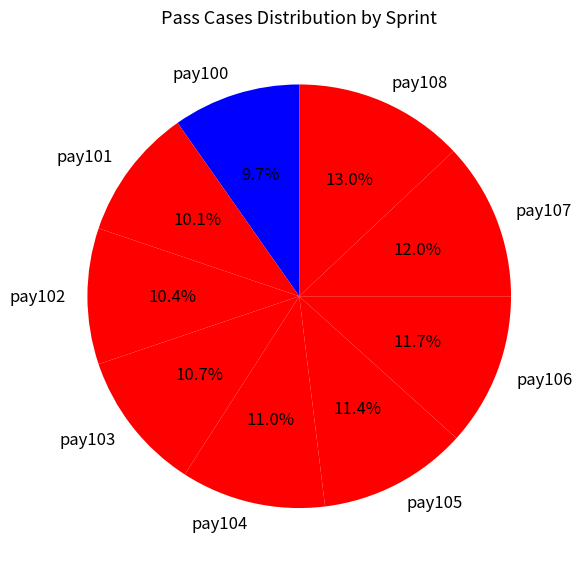

To the nearest percent, what is the difference between the largest and smallest slice percentages?

3%